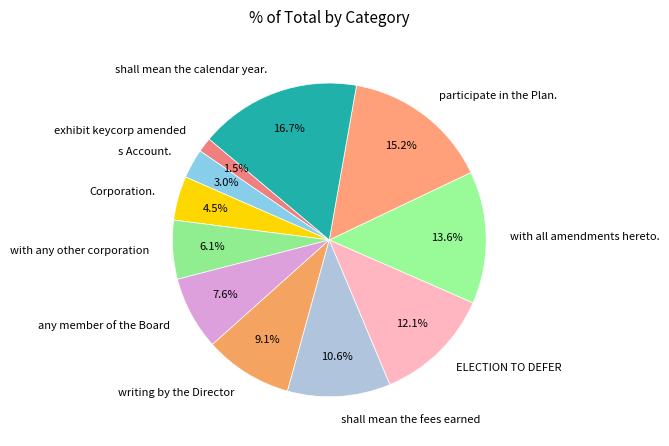

Is it true that ELECTION TO DEFER is 12% of the pie?

True